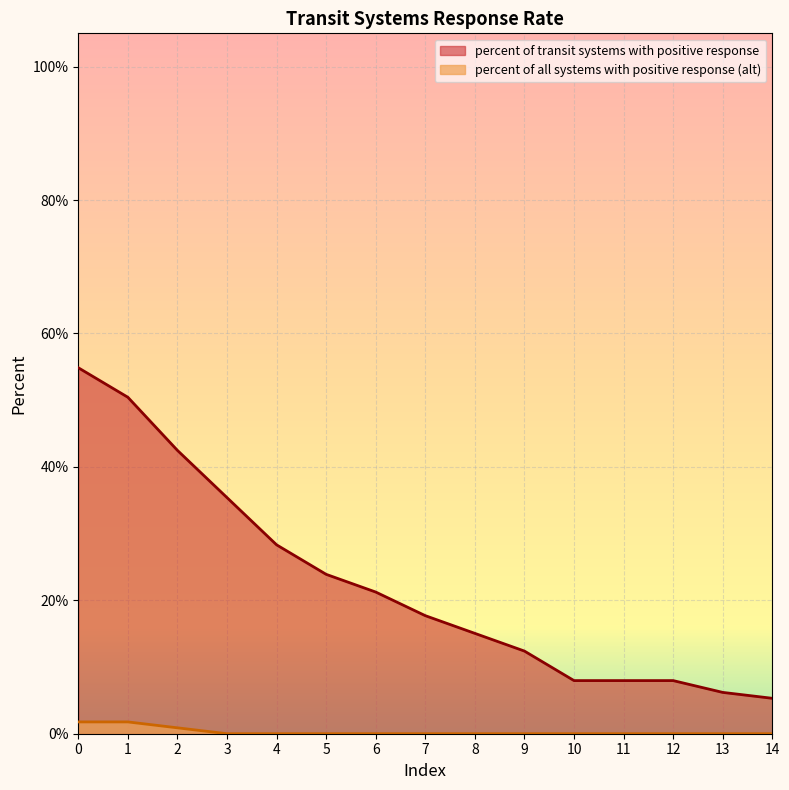

Rank the series by their maximum value, from highest to lowest.

percent of transit systems with positive response, percent of all systems with positive response (alt)